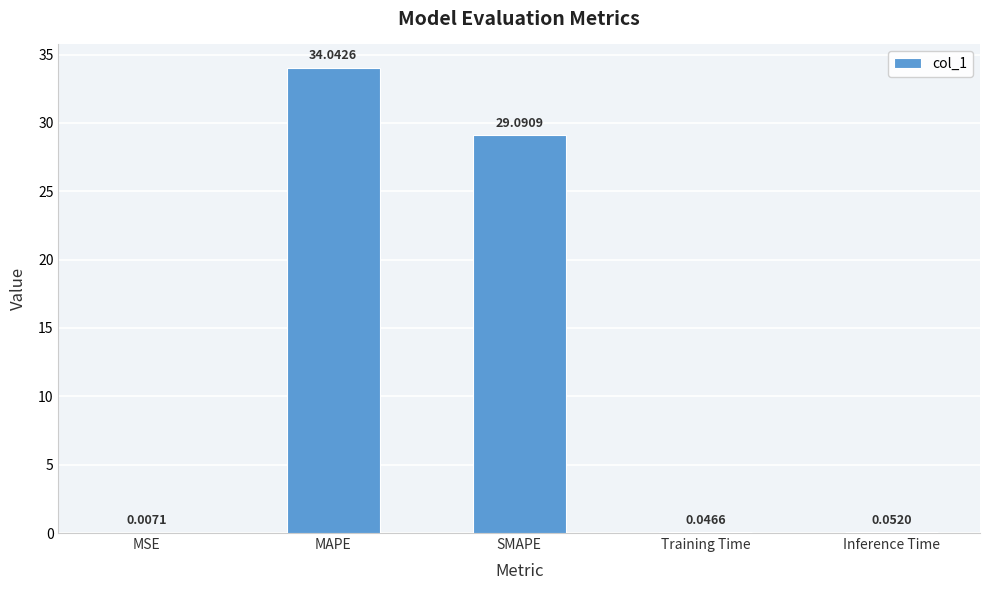

What is the change in value from MAPE to Inference Time?

-34.0